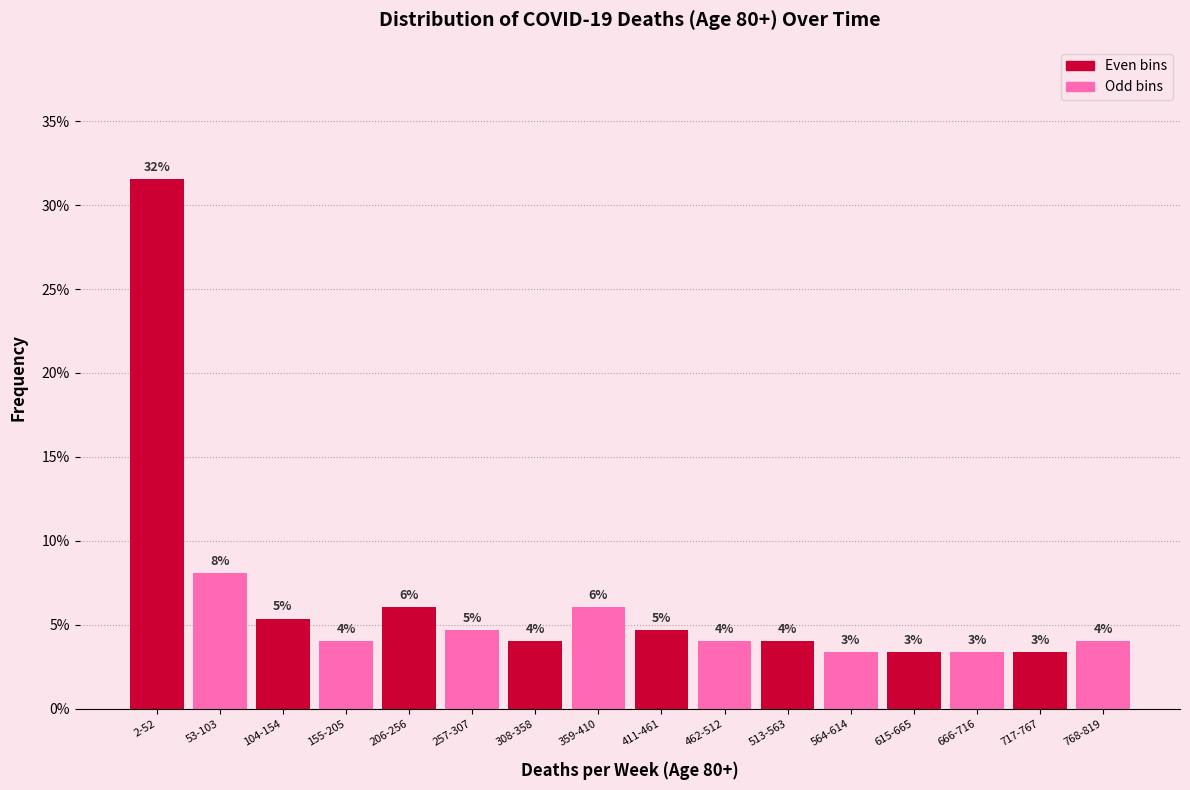

Does the chart contain any negative values?

No